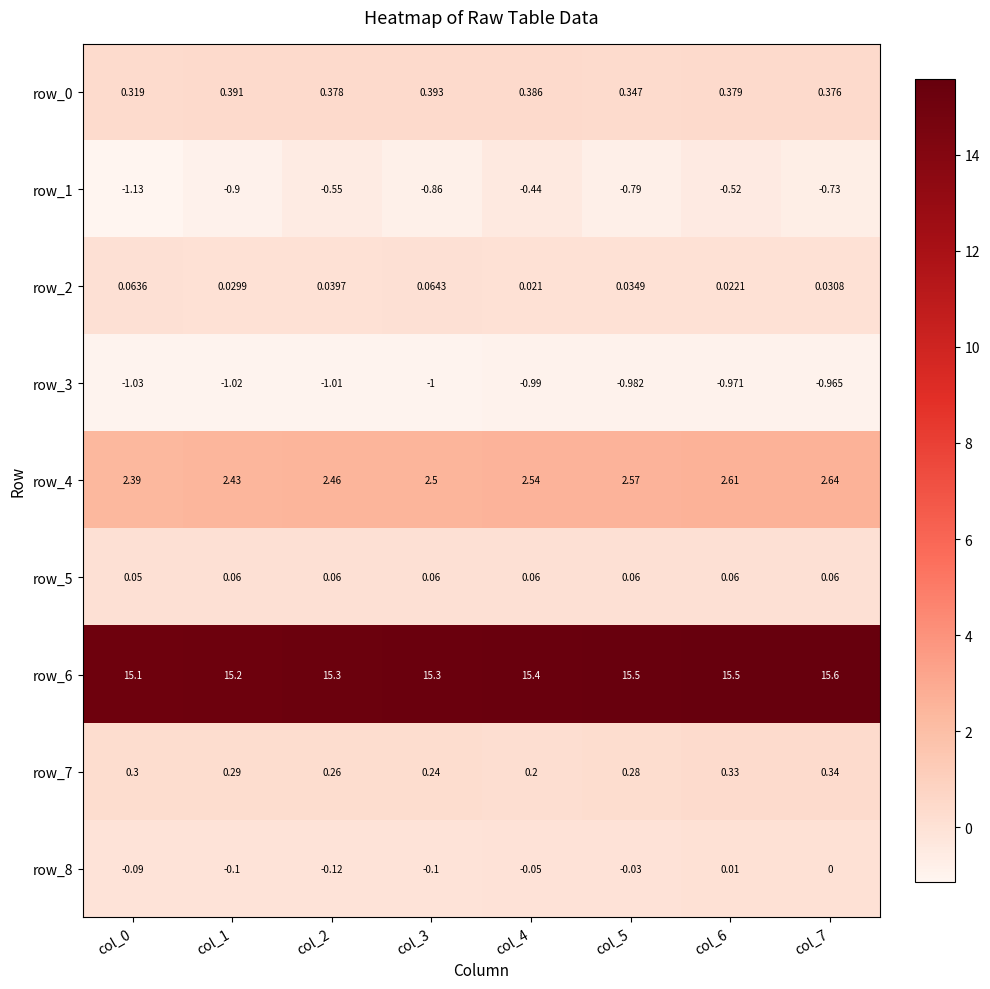

What is the sum of all row_7 values?

2.2